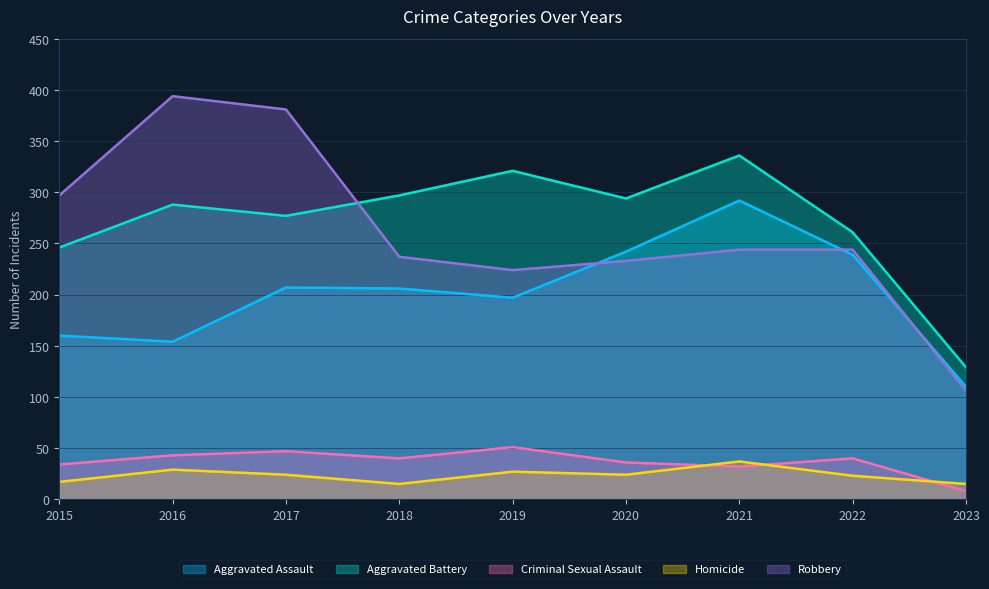

How many lines are shown in the chart?

5